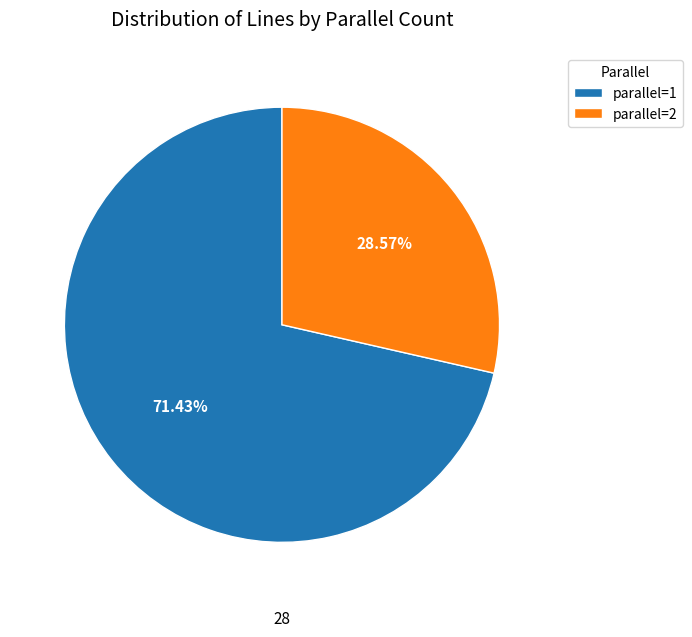

Rank the categories by value from highest to lowest.

parallel=1, parallel=2